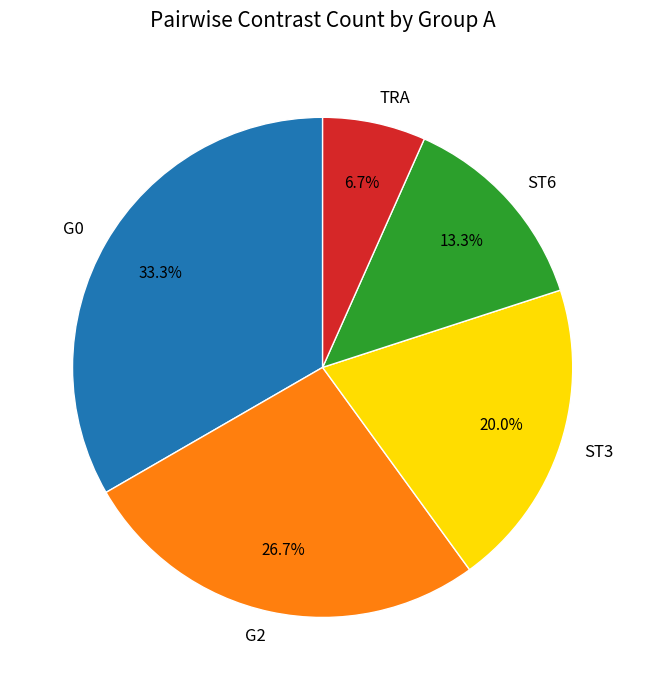

Does G2 represent more than half of the total?

No